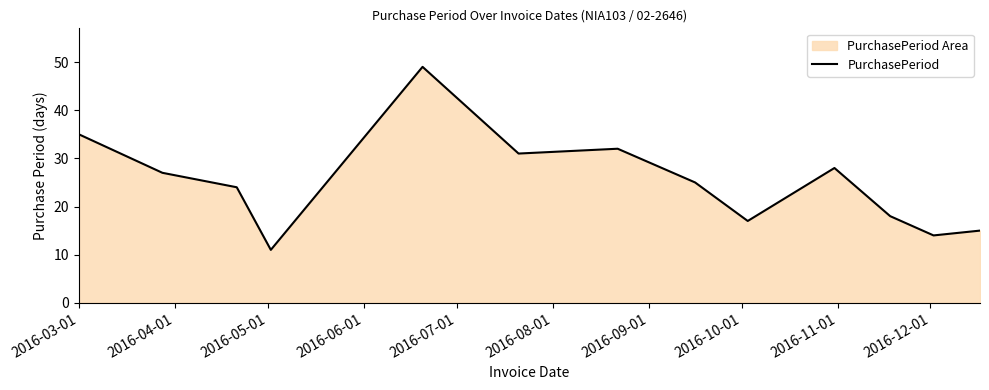

What is the maximum value shown in the chart?

49